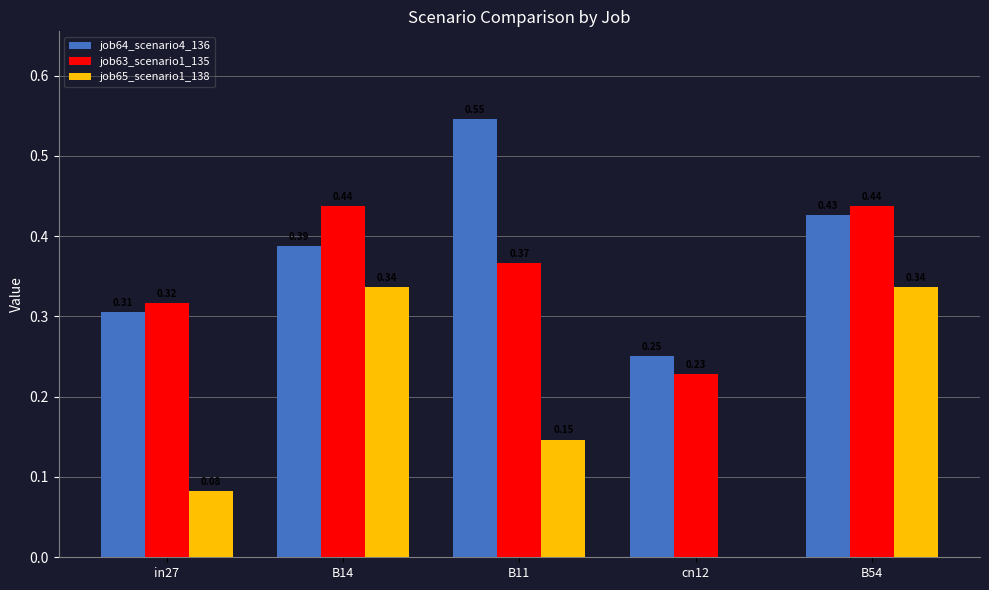

What is the sum of all job64_scenario4_136 values?

1.9